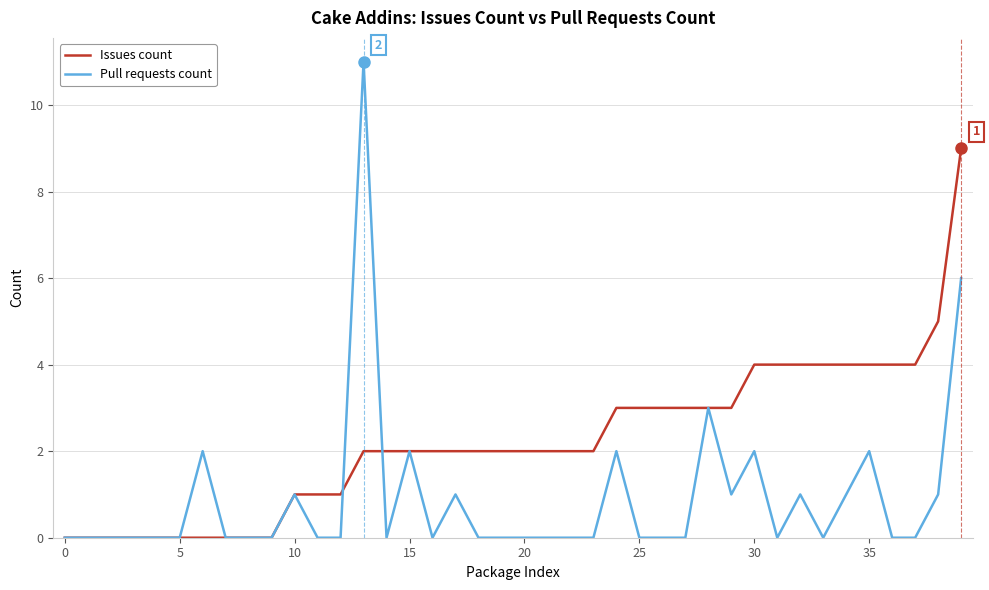

Which series has the largest total across all categories?

Issues count